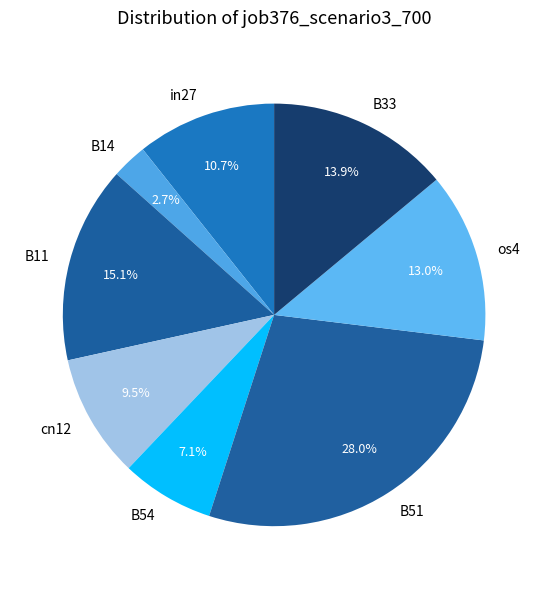

Which category has the smallest portion of the pie?

B14